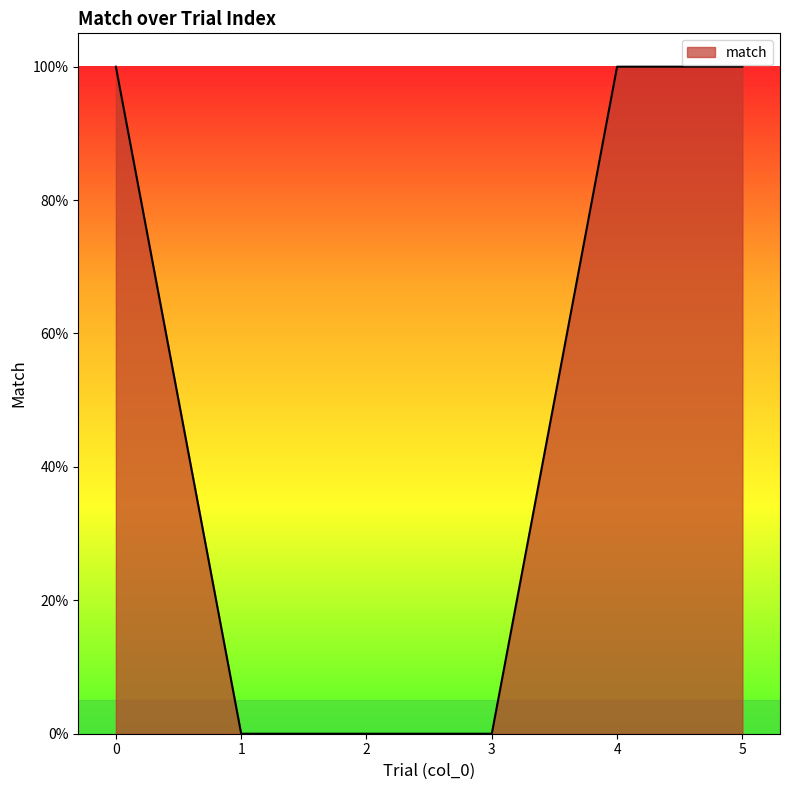

Is this an area chart (filled region under the line)?

Yes